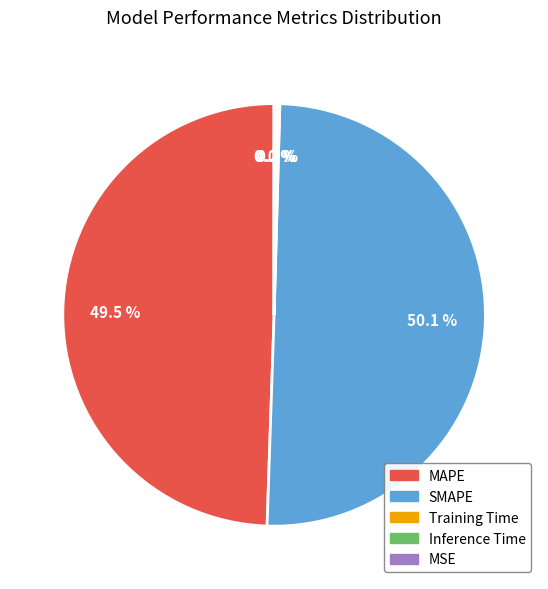

Which slice represents more than half of the pie?

SMAPE